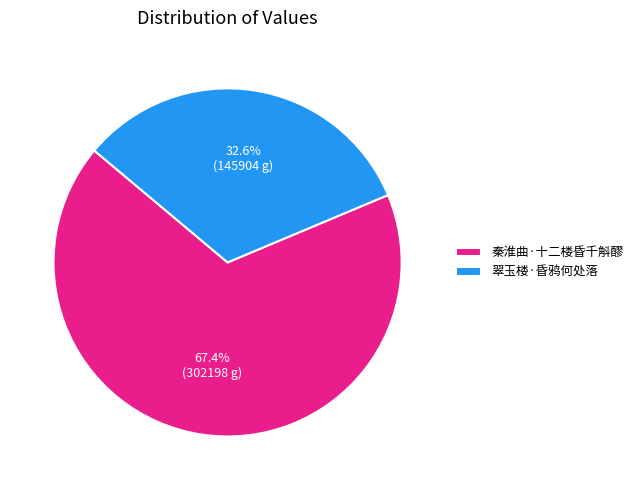

To the nearest percent, what is the average slice percentage?

50%